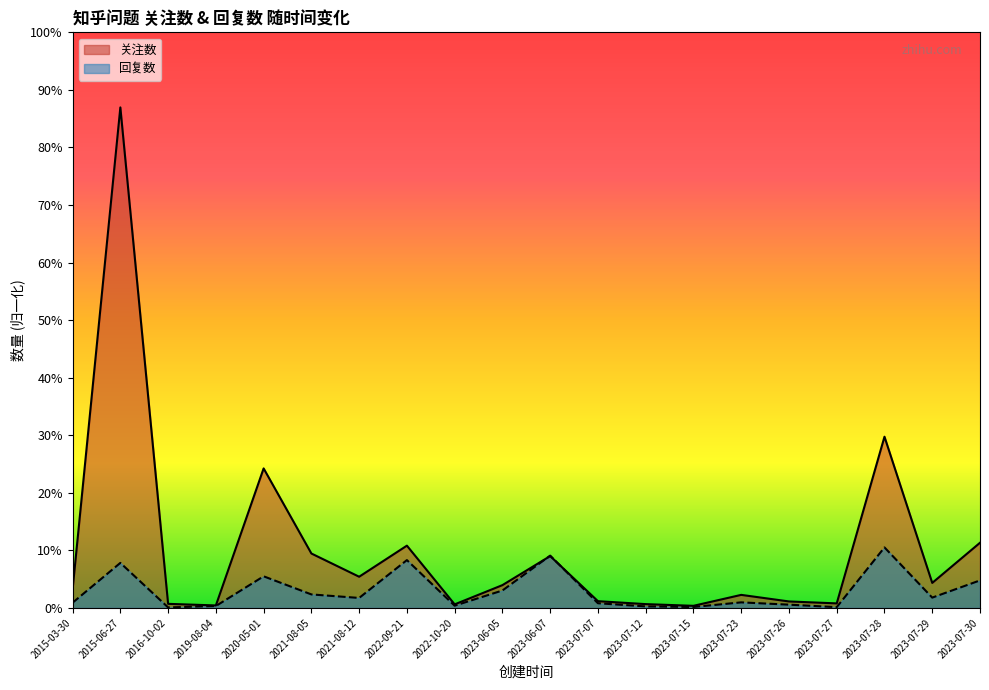

Is the value of 回复数 at 2023-07-28 greater than the value of 关注数 at 2015-06-27?

No